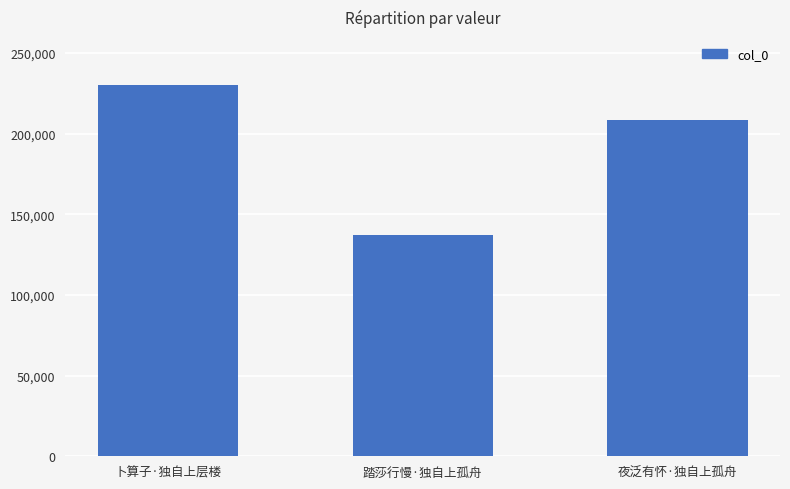

Which category has the lowest value across all series?

踏莎行慢·独自上孤舟